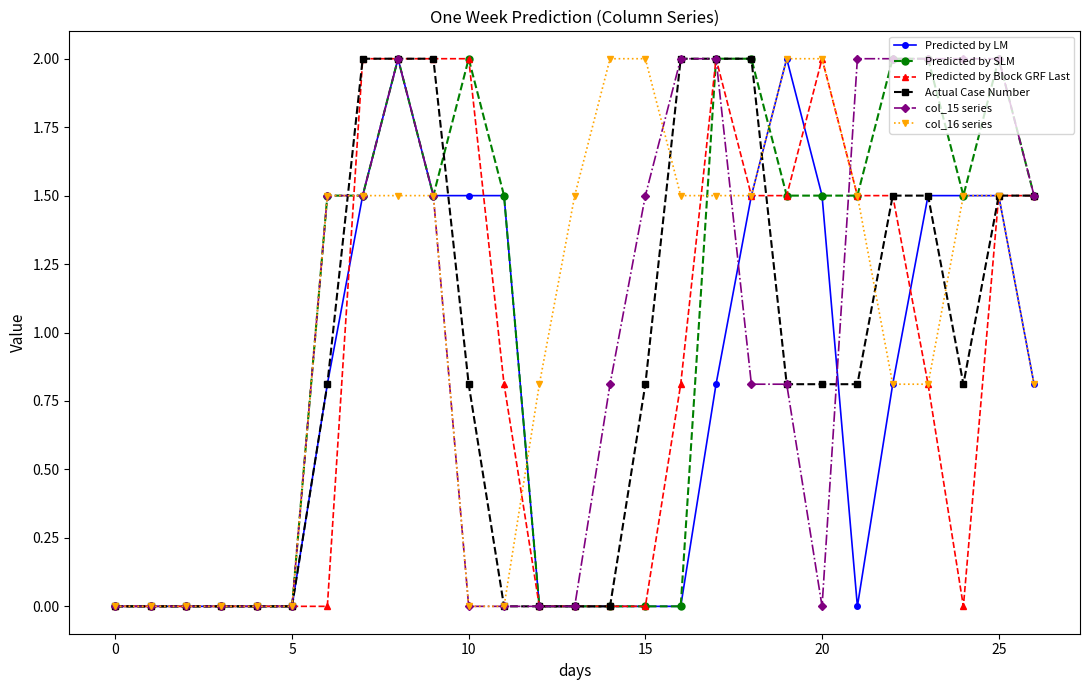

True or false: Predicted by SLM has more than 2 interior local peaks.

True